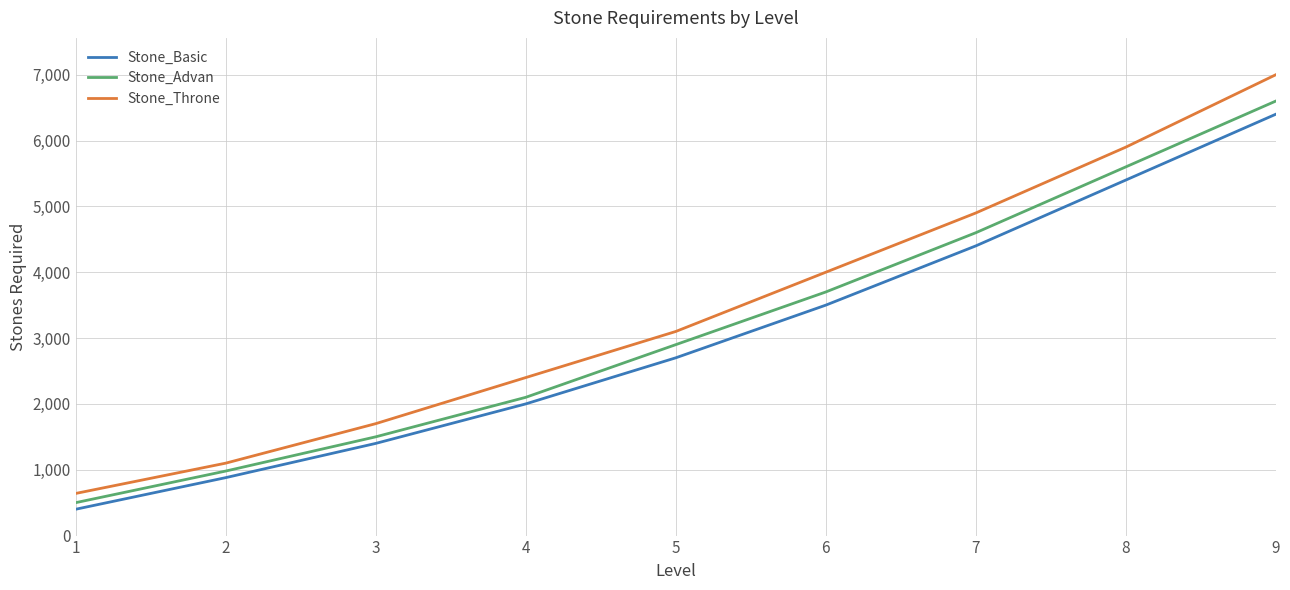

What is the difference between the highest and lowest values at 7?

500